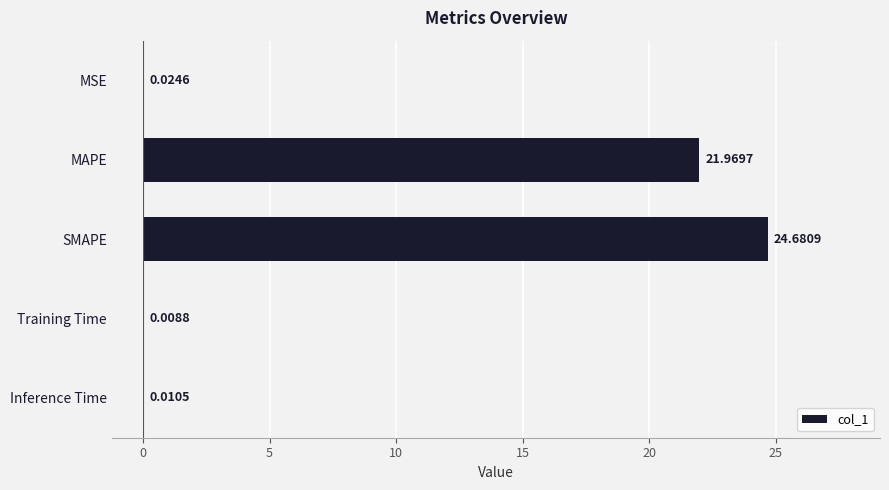

At which label is the value closest to 12?

MAPE